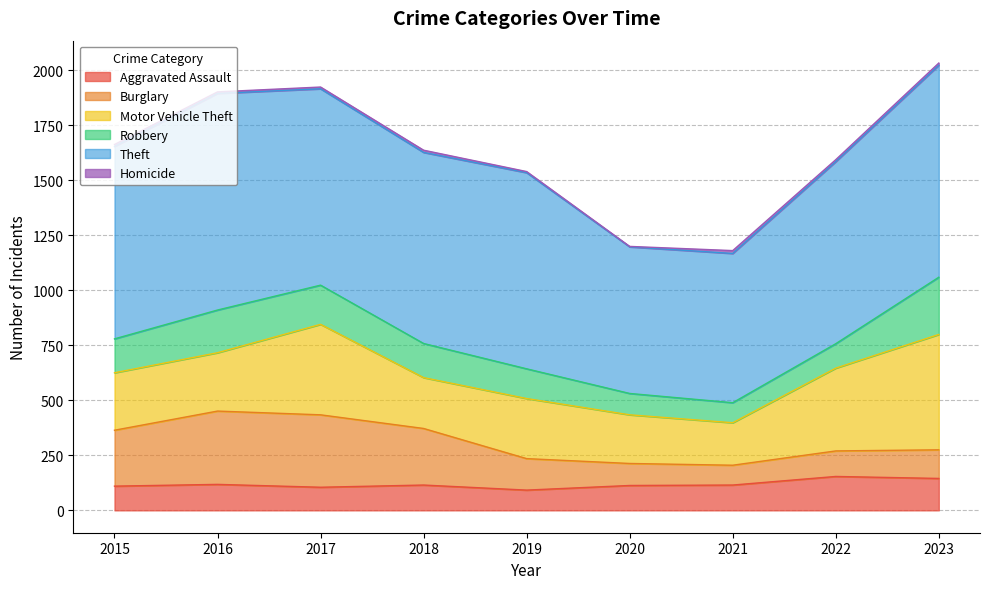

Which has a higher value, 2018 or 2016?

2016